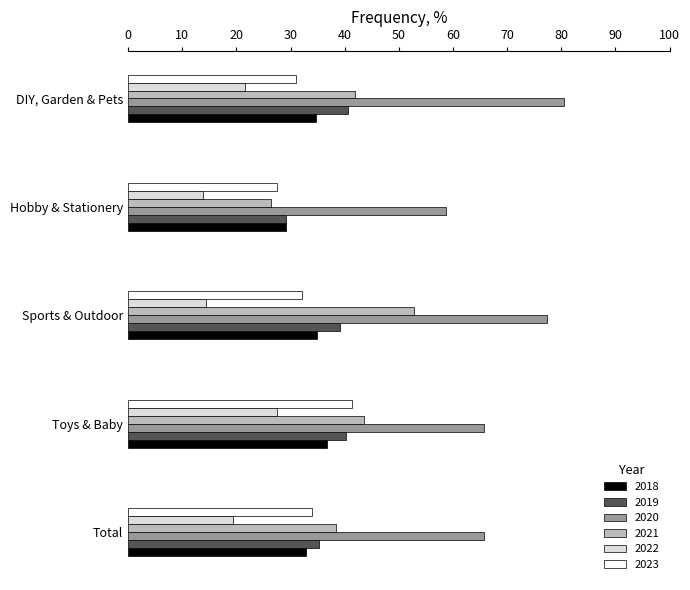

List the labels in order of 2019 value, largest first.

DIY, Garden & Pets, Toys & Baby, Sports & Outdoor, Total, Hobby & Stationery